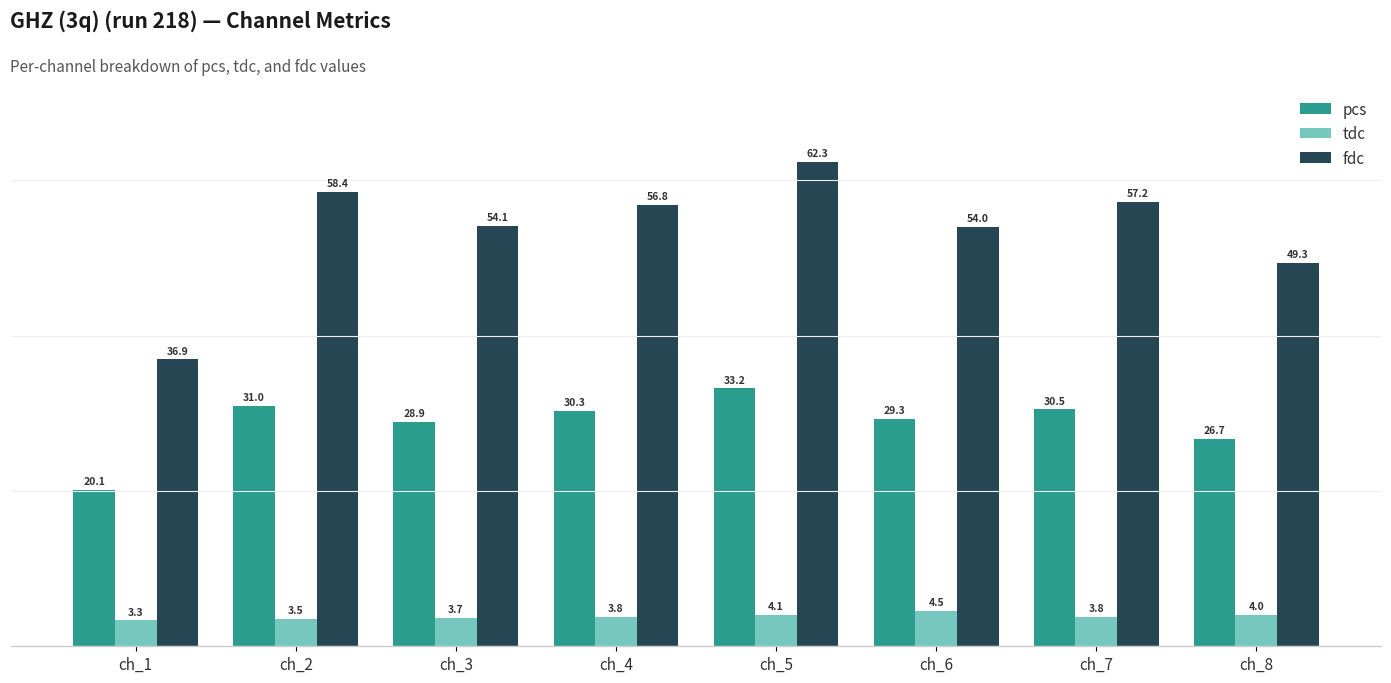

True or false: tdc has a value of 5.8 at ch_2.

False